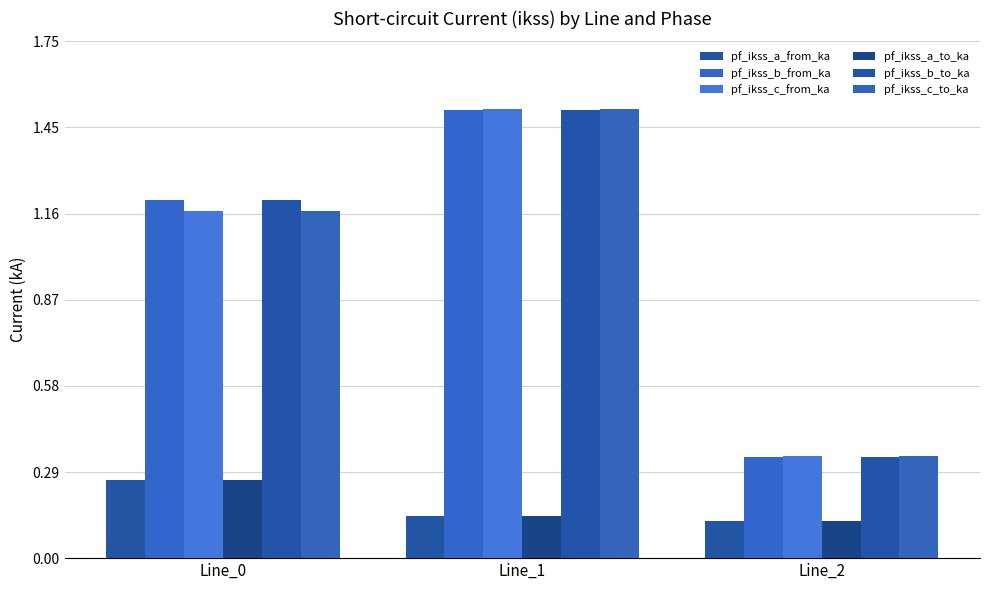

Rank the series at Line_2 from highest to lowest value.

pf_ikss_c_from_ka, pf_ikss_c_to_ka, pf_ikss_b_from_ka, pf_ikss_b_to_ka, pf_ikss_a_to_ka, pf_ikss_a_from_ka